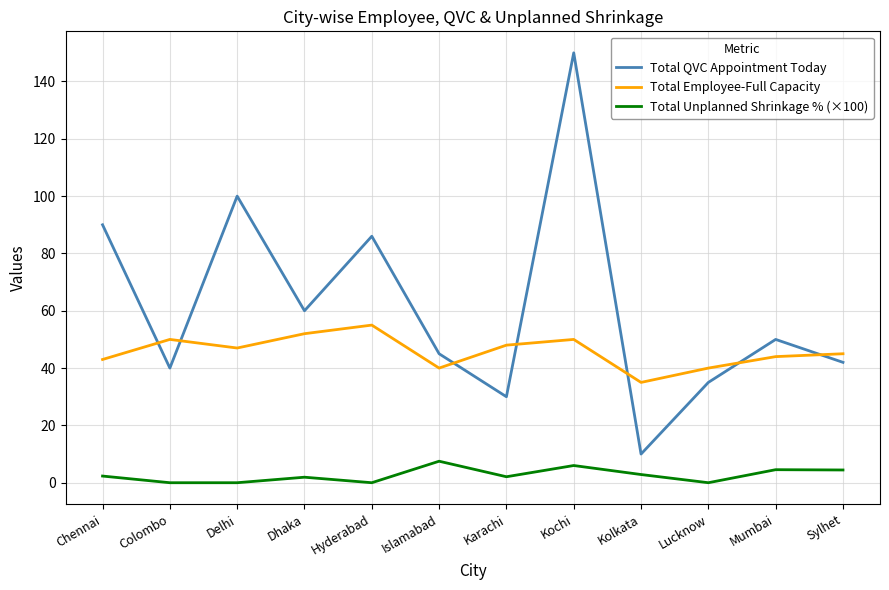

Which series changed the most between Dhaka and Islamabad?

Total QVC Appointment Today